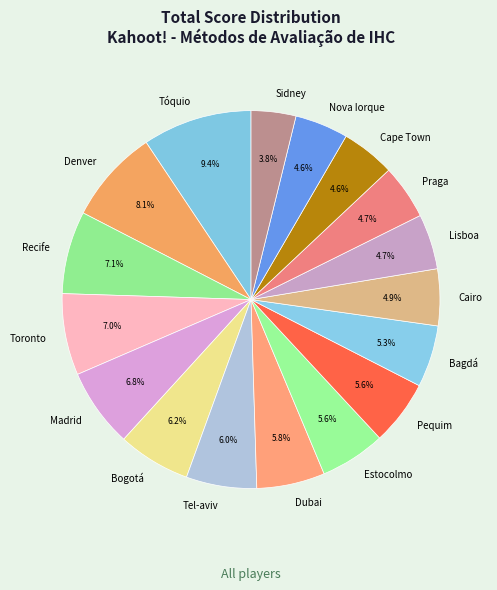

How many segments does this pie chart have?

17